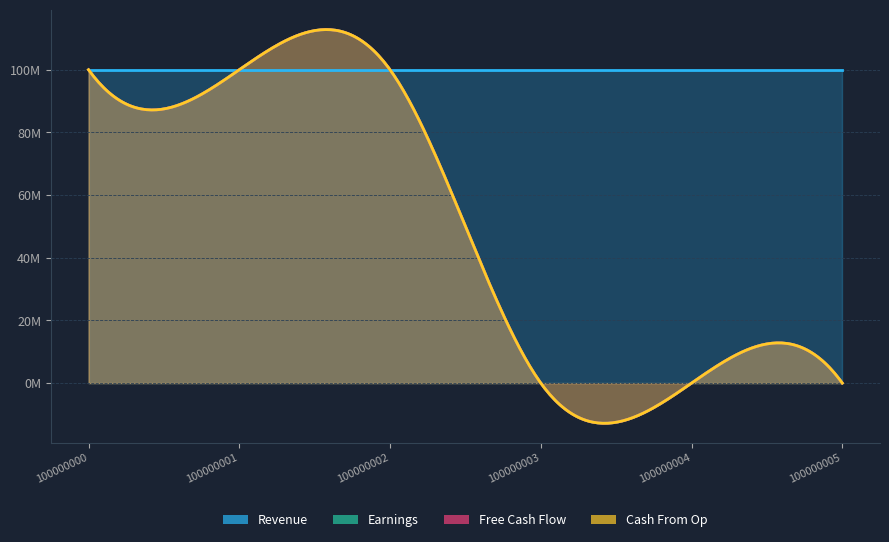

The value of Revenue at 100000002 is 100000002. True or false?

True